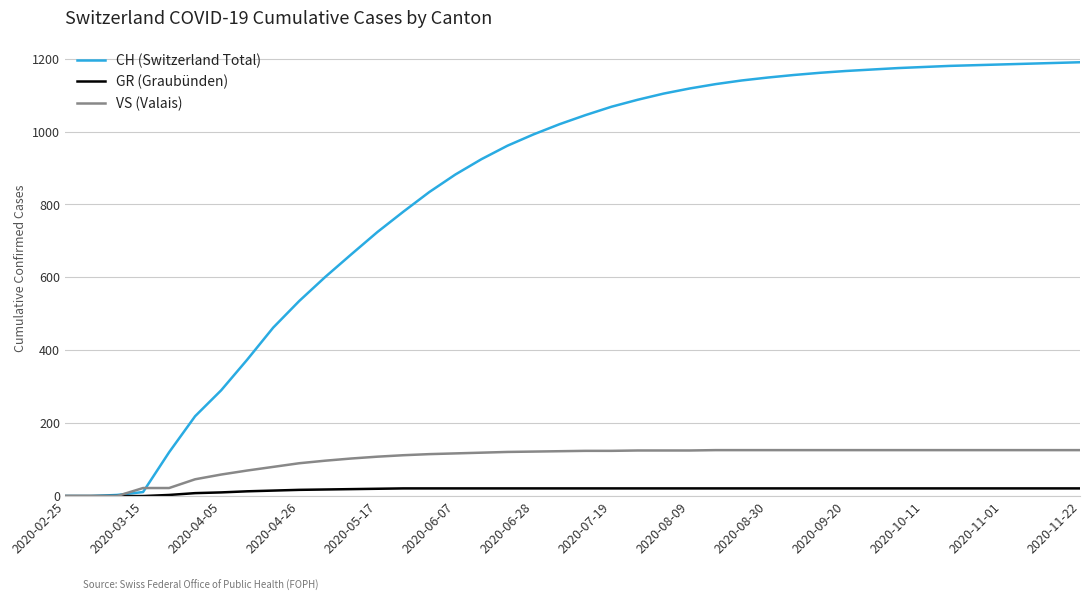

Which series has the largest range (max minus min)?

CH (Switzerland Total)